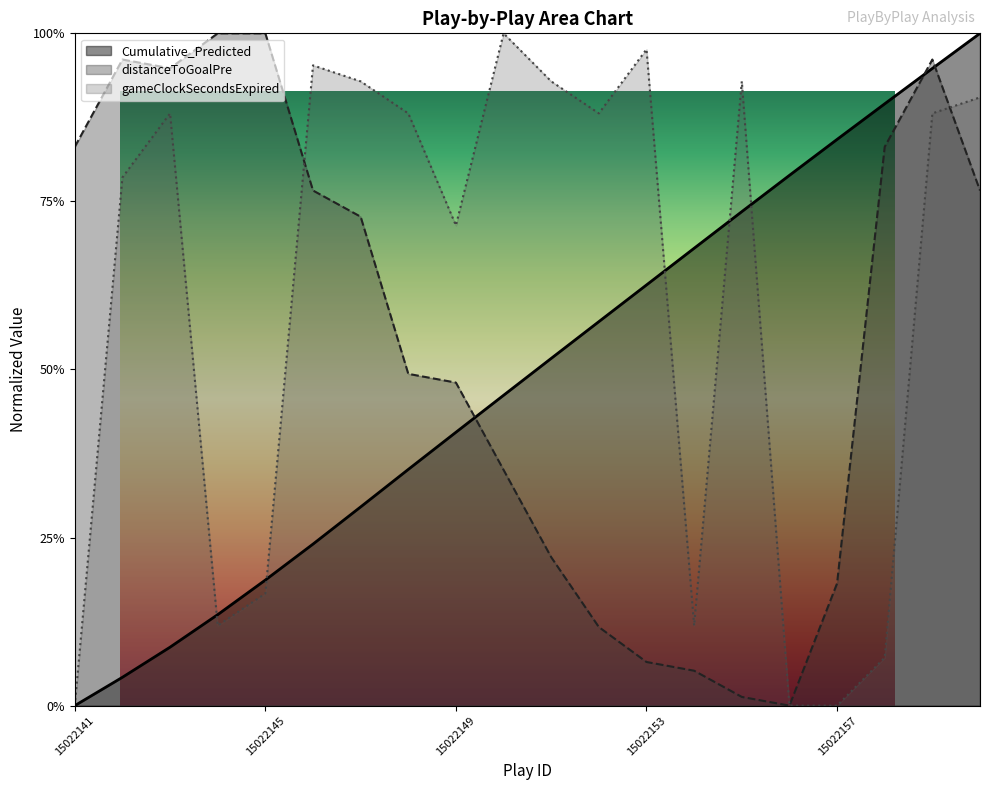

Reading left to right, transcribe all the data shown in this chart.

Cumulative_Predicted: 15022141=0.0	15022142=0.0	15022143=0.1	15022144=0.1	15022145=0.2	15022146=0.2	15022147=0.3	15022148=0.4	15022149=0.4	15022150=0.5	15022151=0.5	15022152=0.6	15022153=0.6	15022154=0.7	15022155=0.7	15022156=0.8	15022157=0.8	15022158=0.9	15022159=0.9	15022160=1.0
distanceToGoalPre: 15022141=0.8	15022142=1.0	15022143=0.9	15022144=1.0	15022145=1.0	15022146=0.8	15022147=0.7	15022148=0.5	15022149=0.5	15022150=0.4	15022151=0.2	15022152=0.1	15022153=0.1	15022154=0.1	15022155=0.0	15022156=0.0	15022157=0.2	15022158=0.8	15022159=1.0	15022160=0.8
gameClockSecondsExpired: 15022141=0.0	15022142=0.8	15022143=0.9	15022144=0.1	15022145=0.2	15022146=1.0	15022147=0.9	15022148=0.9	15022149=0.7	15022150=1.0	15022151=0.9	15022152=0.9	15022153=1.0	15022154=0.1	15022155=0.9	15022156=0.0	15022157=0.0	15022158=0.1	15022159=0.9	15022160=0.9